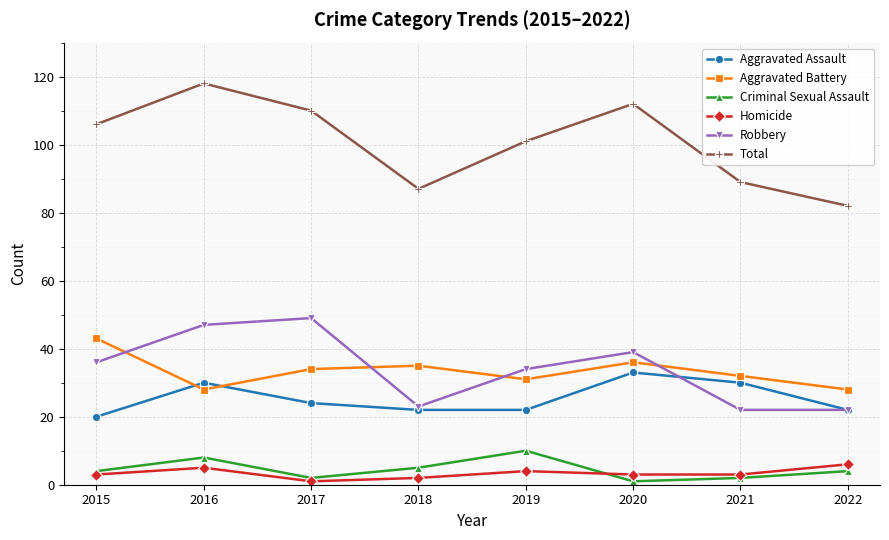

At which category does Aggravated Battery reach its first local valley?

2016